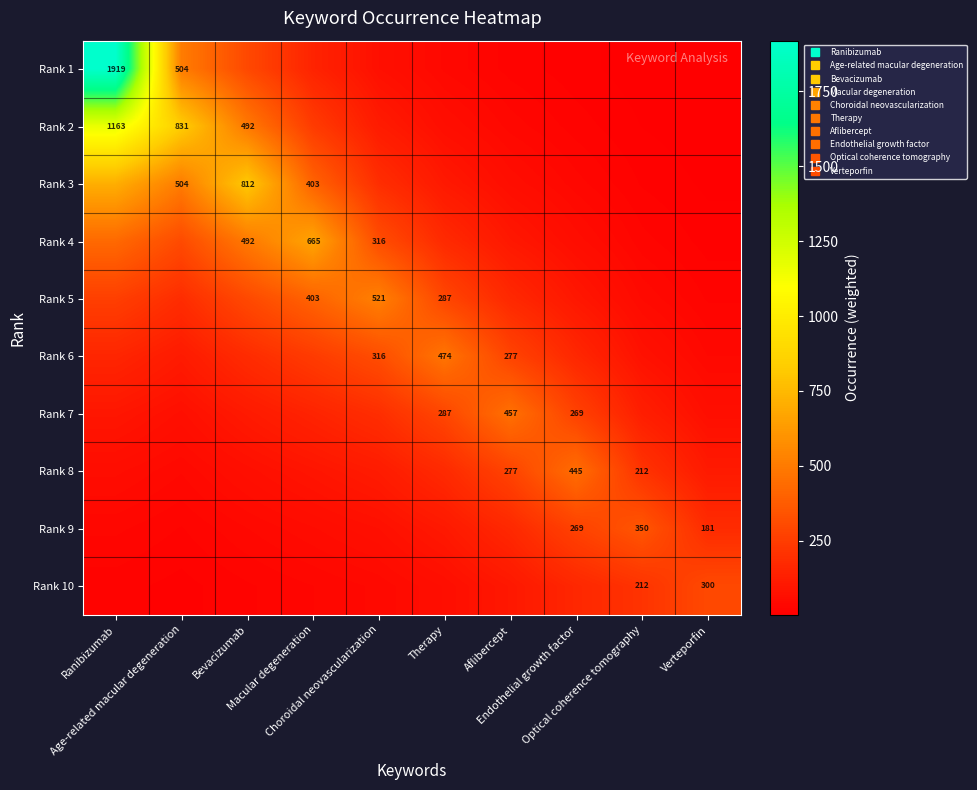

Which category has the lowest value across all series?

Verteporfin